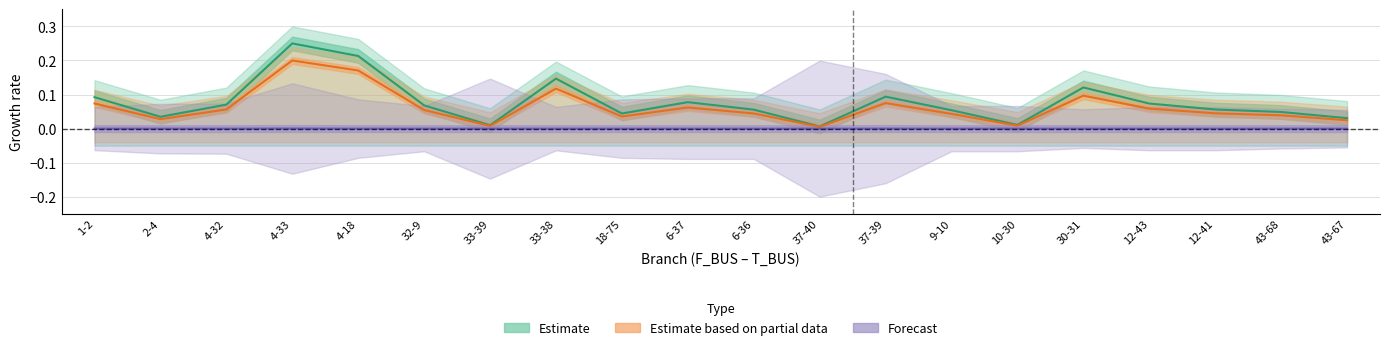

What is the total value across all series at 37-39?

0.2